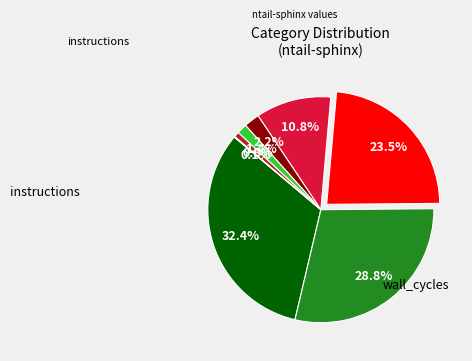

Does any single category account for the majority?

No